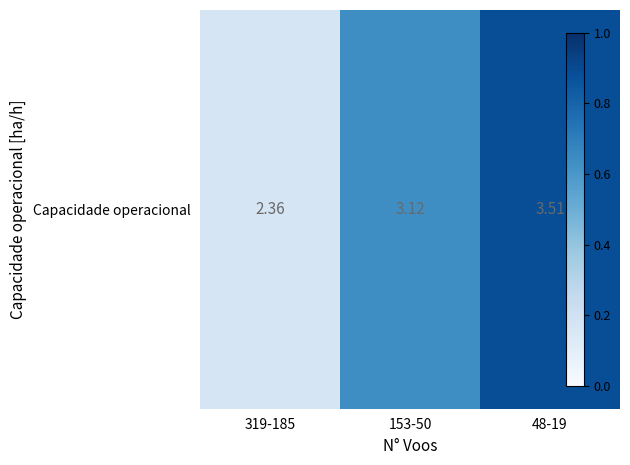

Rank the categories by value from lowest to highest.

319-185, 153-50, 48-19